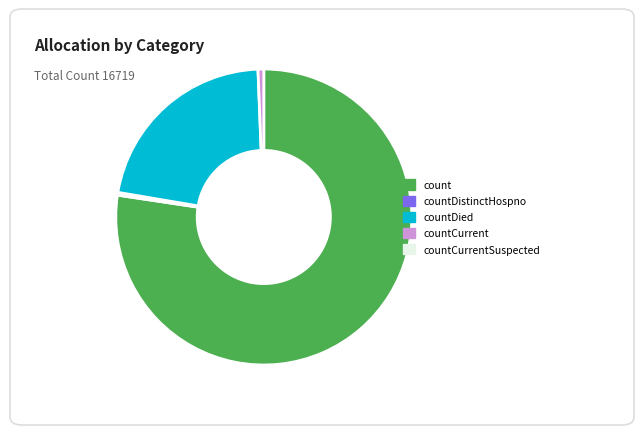

Is there a majority slice in this chart?

Yes